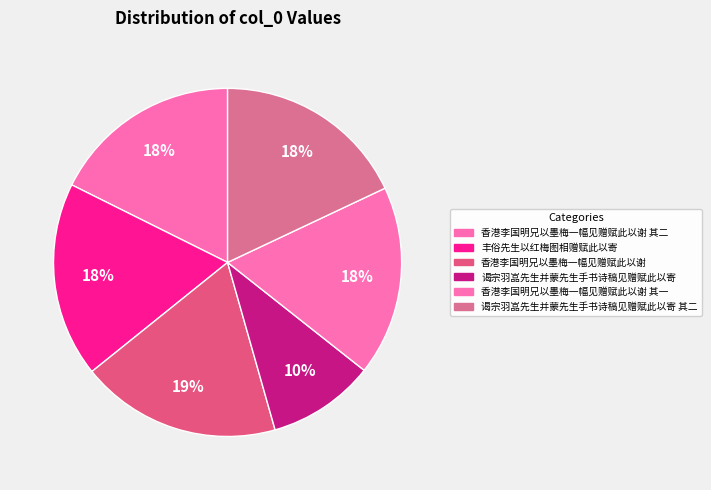

Which slice is the smallest?

谒宗羽嵓先生并蒙先生手书诗稿见赠赋此以寄